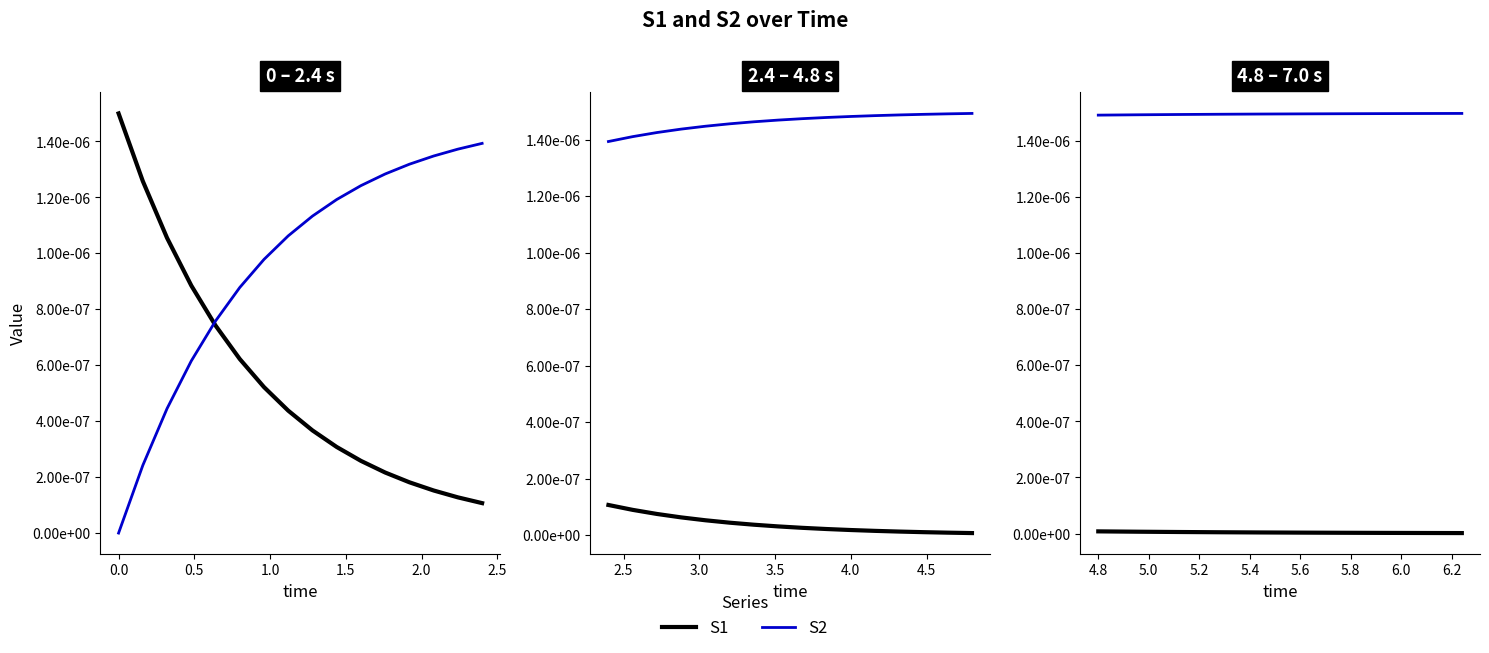

Between −0.5 and 0.0, which series saw the biggest shift?

S2